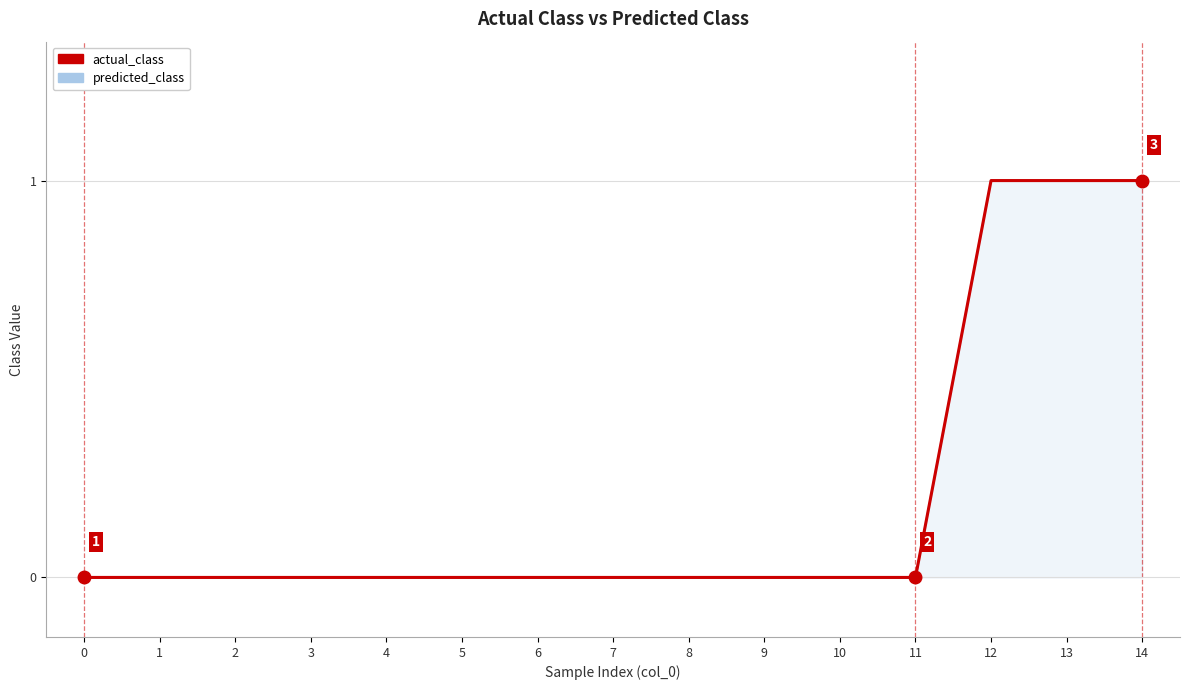

Which has a higher value, 5 or 7?

5